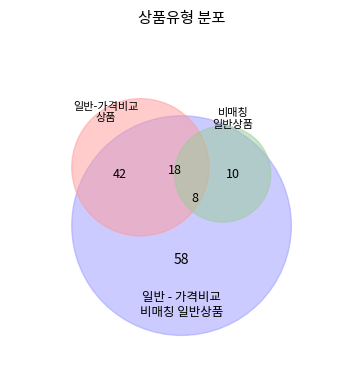

Is 일반 - 가격비교 비매칭 일반상품 the majority of the pie?

Yes